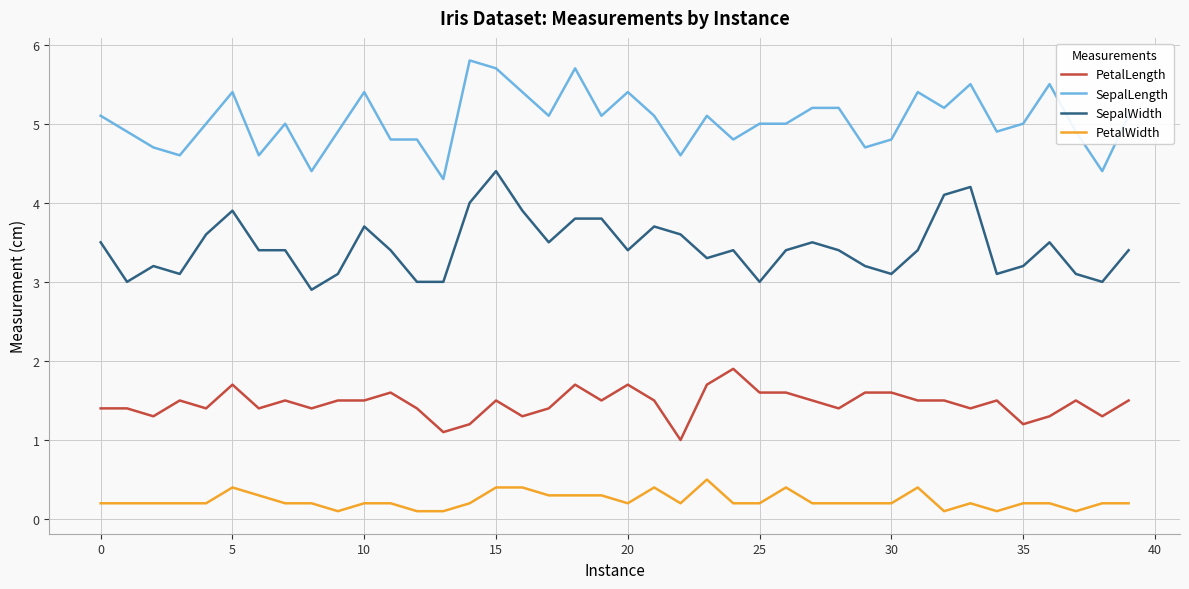

What is the difference between the second highest and minimum values in the PetalLength series?

0.7